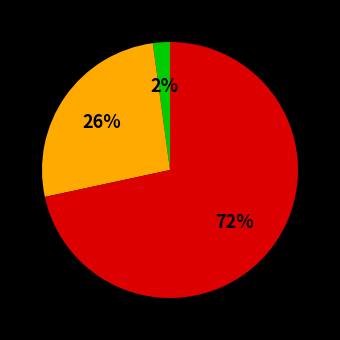

How many segments does this pie chart have?

3